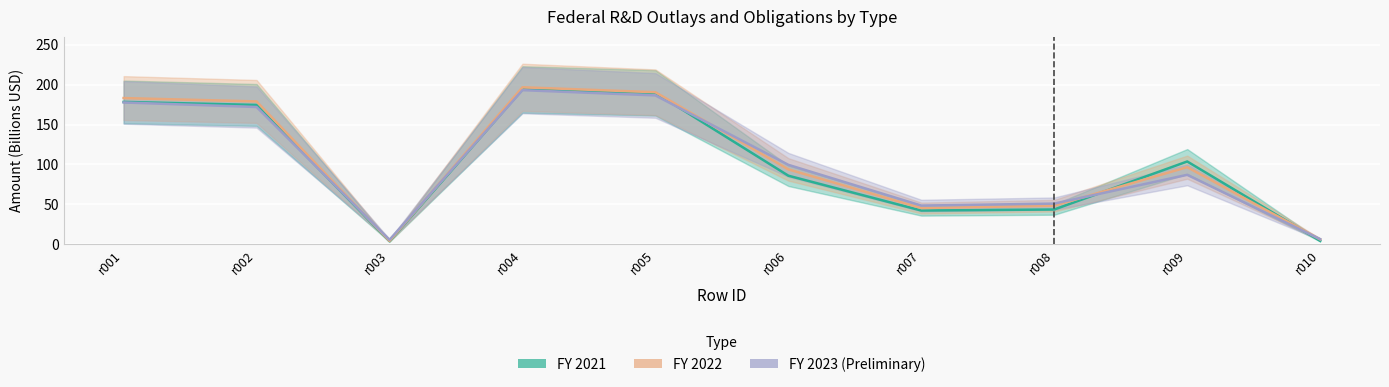

What is the smallest value displayed?

3.8